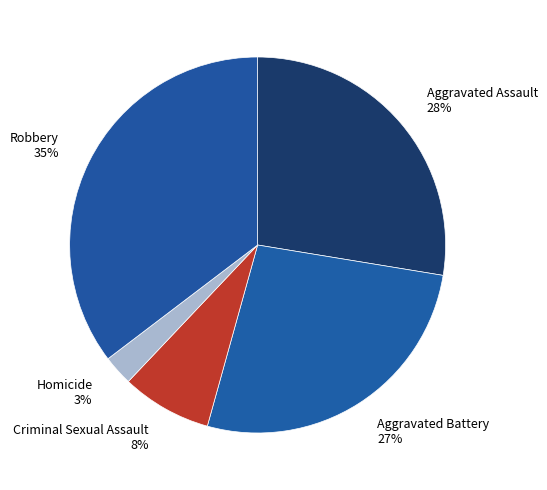

Is Robbery the majority of the pie?

No